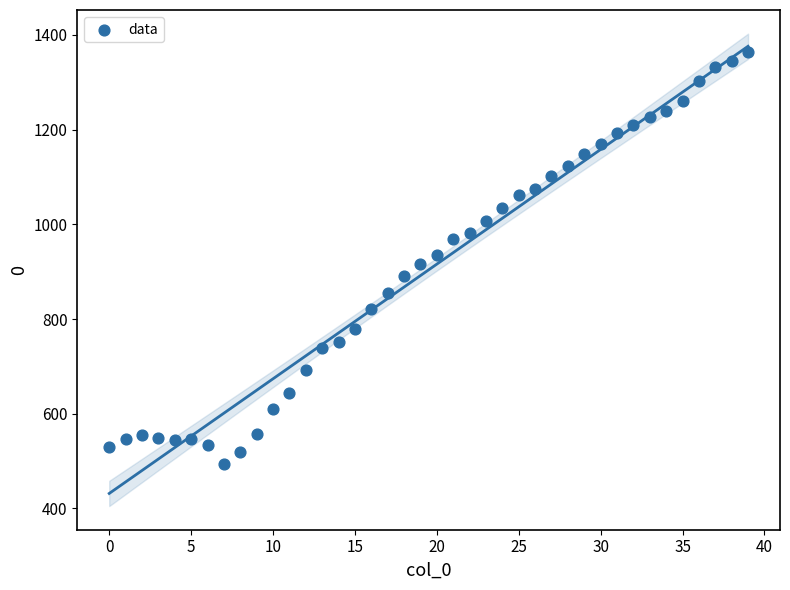

What is the range of Y values (max minus min)?

870